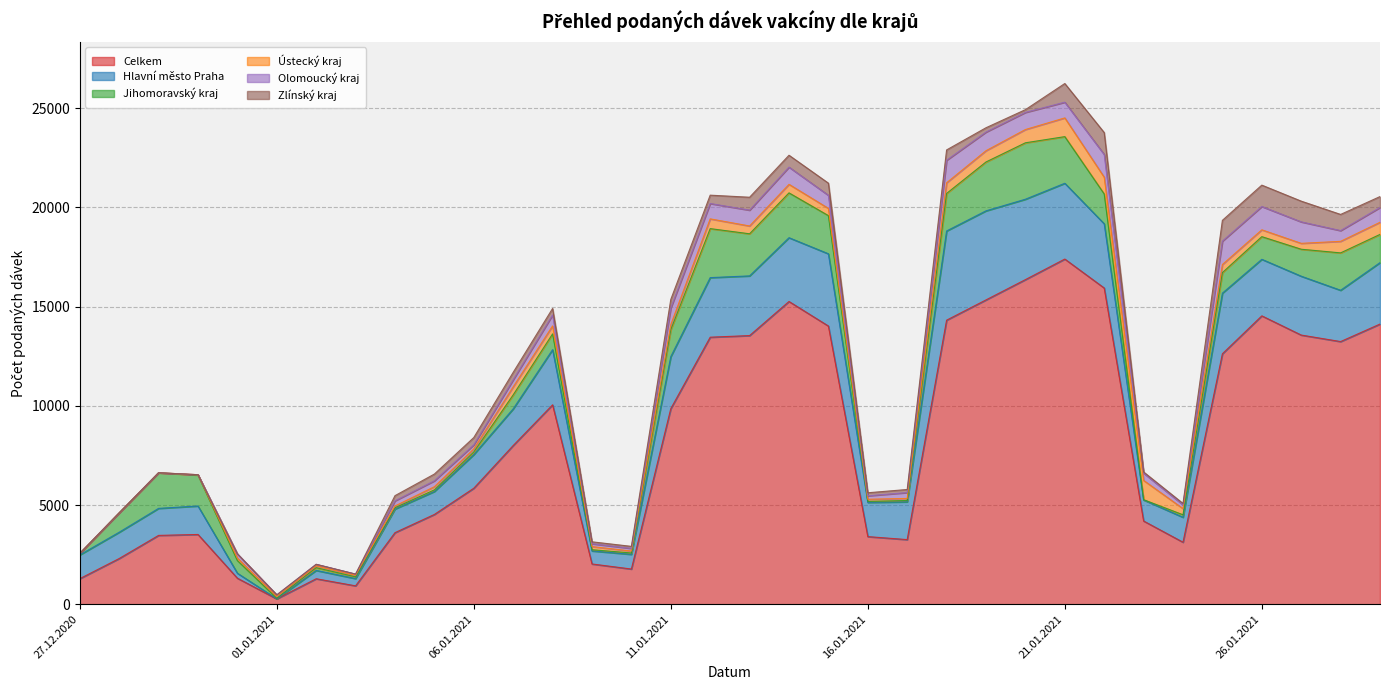

What is the greatest value displayed?

17397